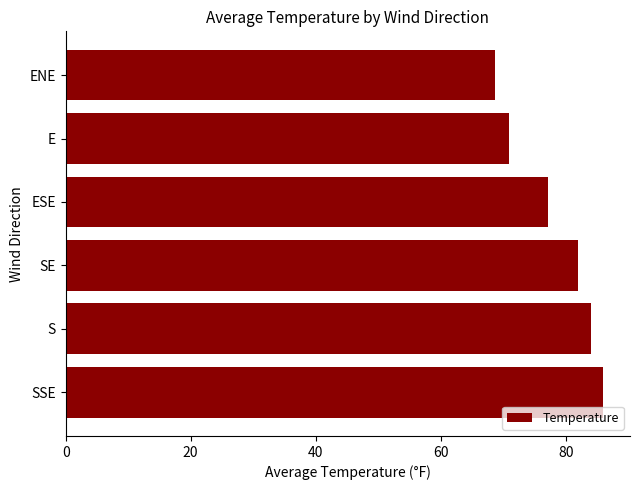

What is the average value?

78.1